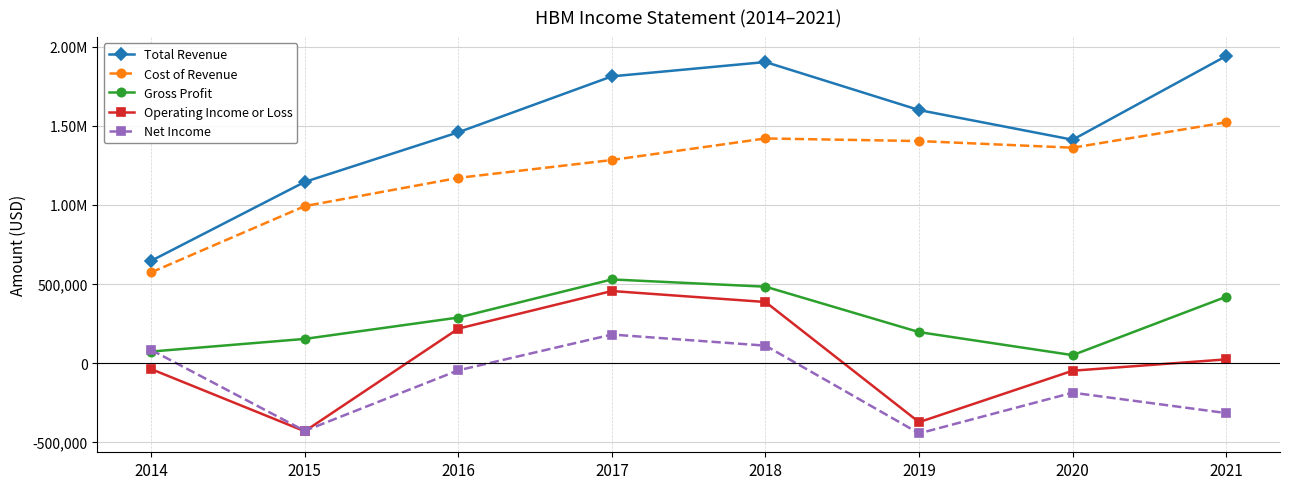

Reading left to right, extract all data points from this chart.

Total Revenue: 2014=646500	2015=1145100	2016=1458700	2017=1812400	2018=1902900	2019=1599300	2020=1411800	2021=1941200
Cost of Revenue: 2014=573400	2015=992200	2016=1170700	2017=1283600	2018=1419900	2019=1403400	2020=1361400	2021=1521800
Gross Profit: 2014=73000	2015=153000	2016=288000	2017=528800	2018=483000	2019=195900	2020=50400	2021=419400
Operating Income or Loss: 2014=-37800	2015=-430800	2016=218000	2017=455600	2018=386200	2019=-373200	2020=-48100	2021=23600
Net Income: 2014=83200	2015=-428300	2016=-45500	2017=180500	2018=110400	2019=-444300	2020=-186900	2021=-315800